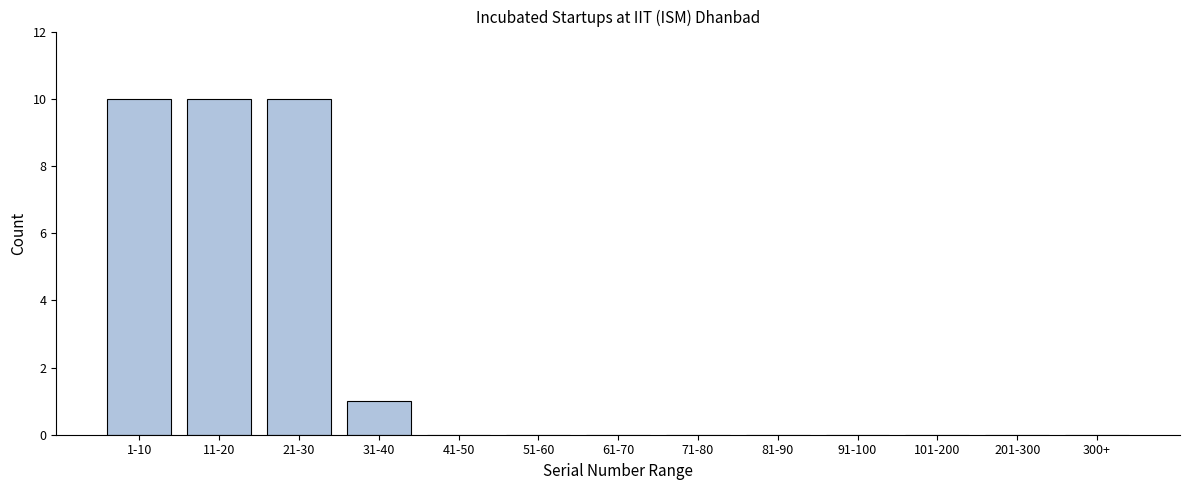

What is the greatest value displayed?

10